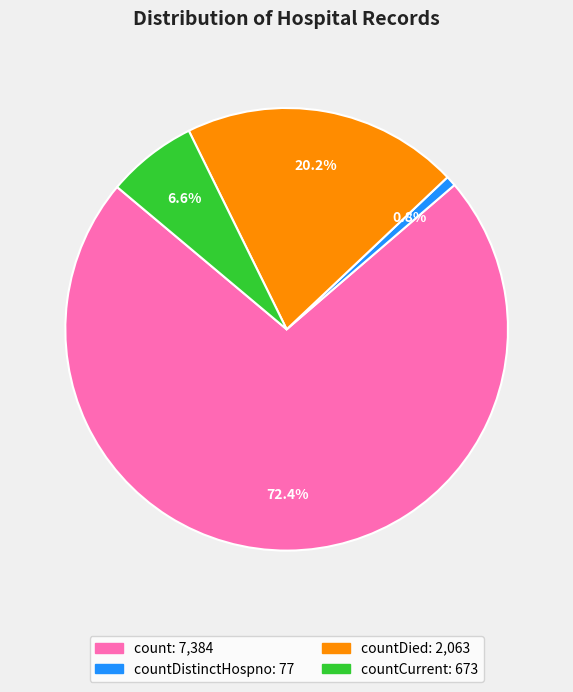

Is there any slice that represents more than half of the pie?

Yes